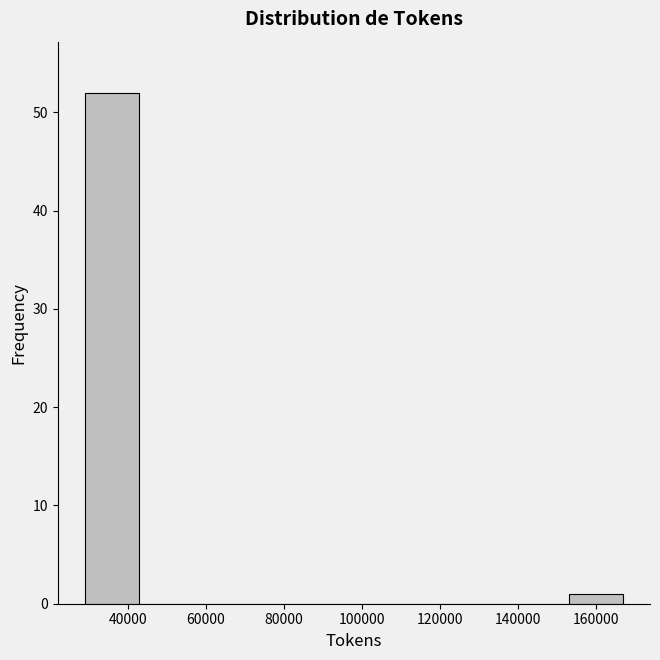

Which range on the x-axis has the tallest bar?

28000 to 42000